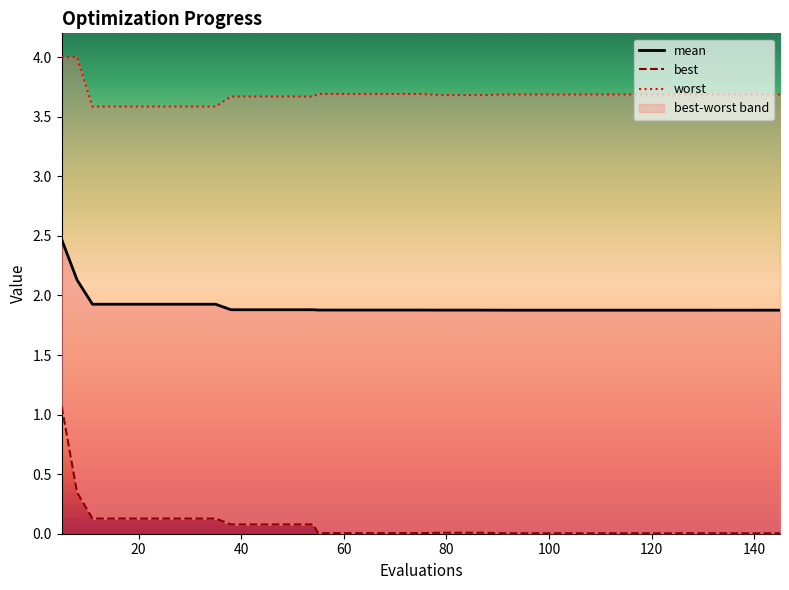

How many lines are shown in the chart?

3